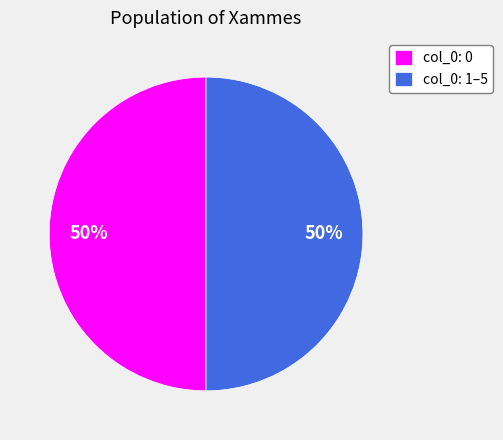

To the nearest percent, what portion does col_0: 0 represent?

50%